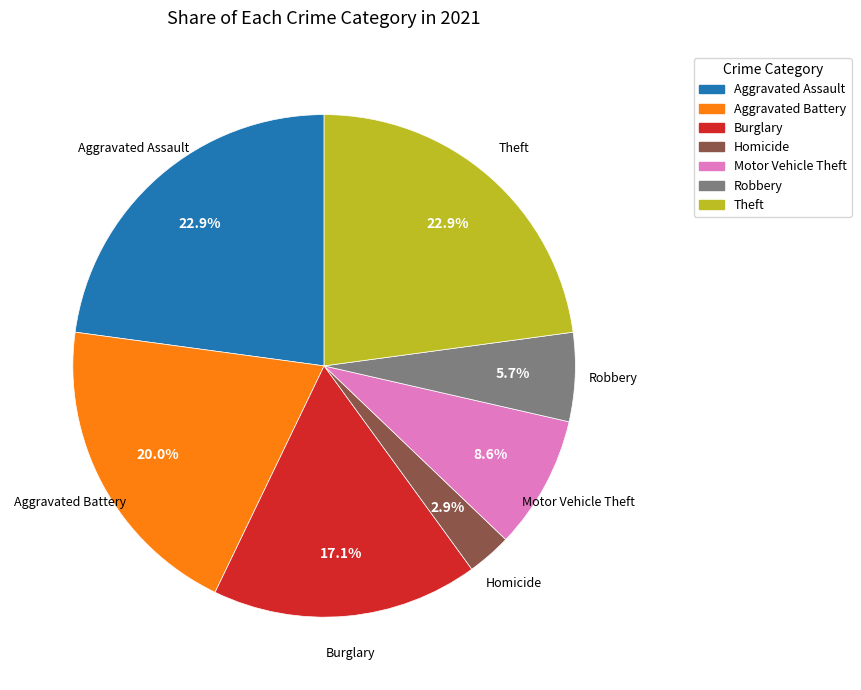

Is there any slice that represents more than half of the pie?

No